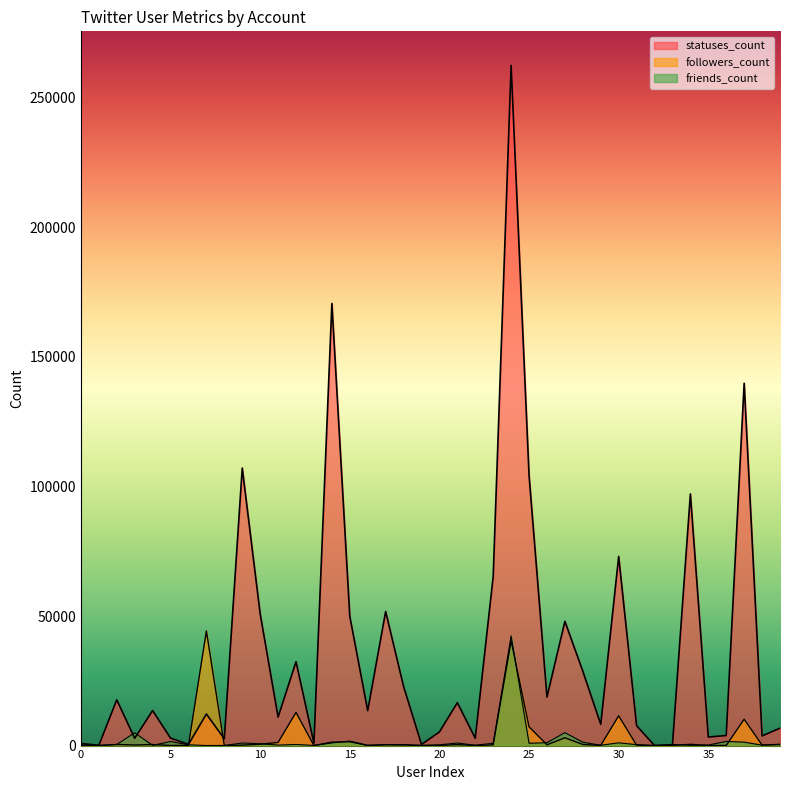

Does the chart display data point markers on the line(s)?

No